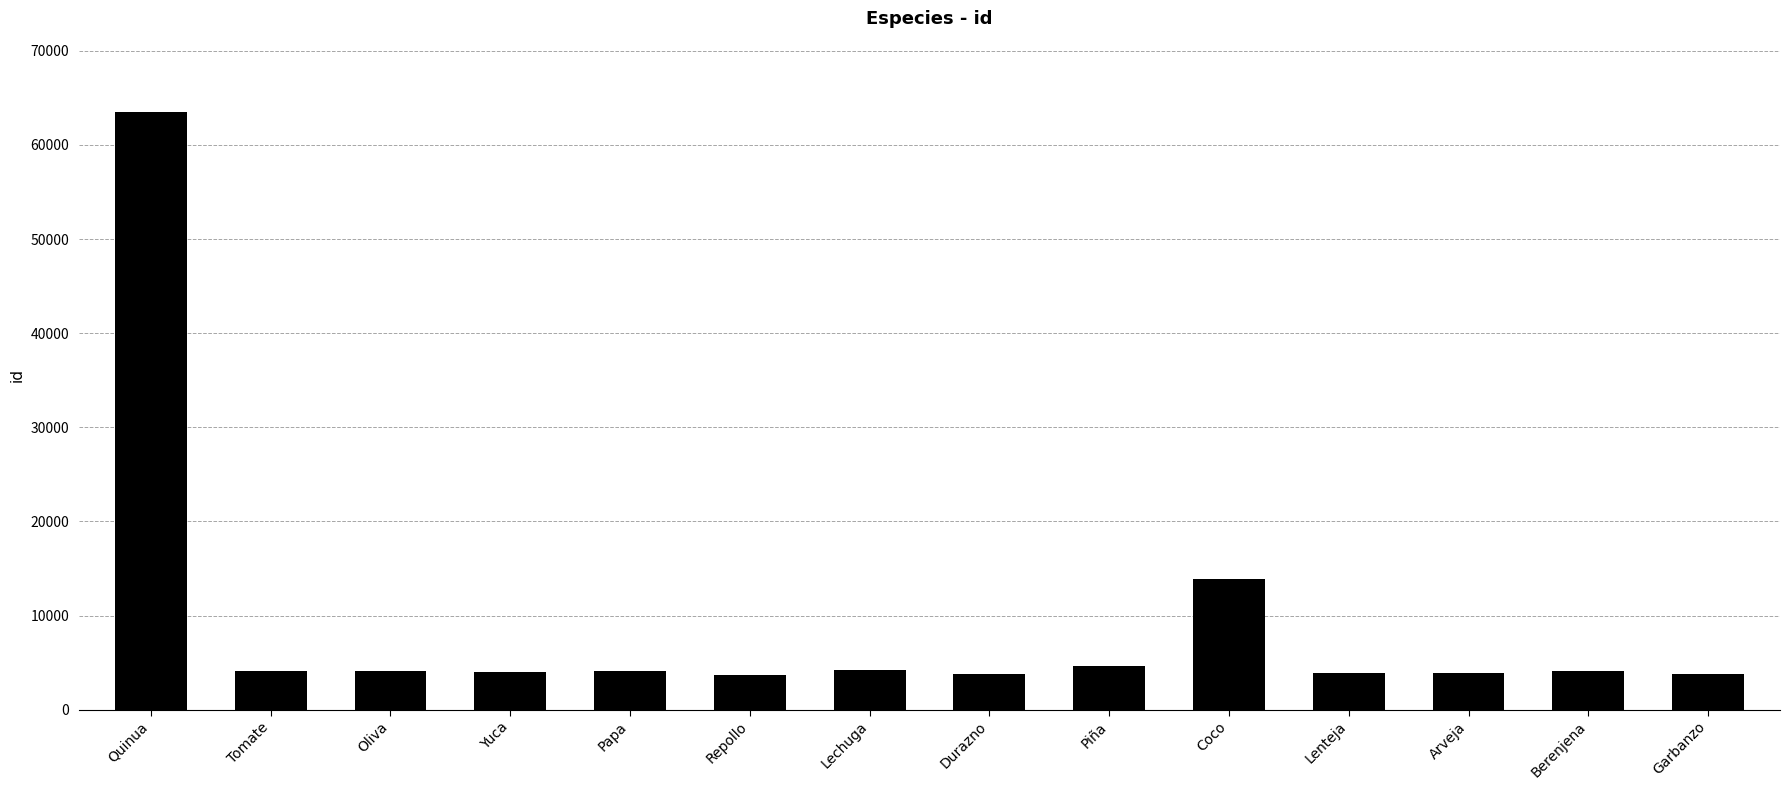

What is the label of the 3rd bar from the left?

Oliva